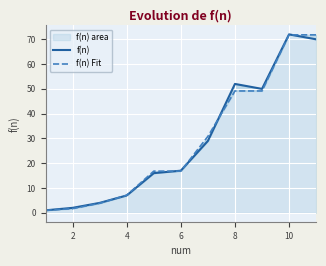

Does the chart display data point markers on the line(s)?

No